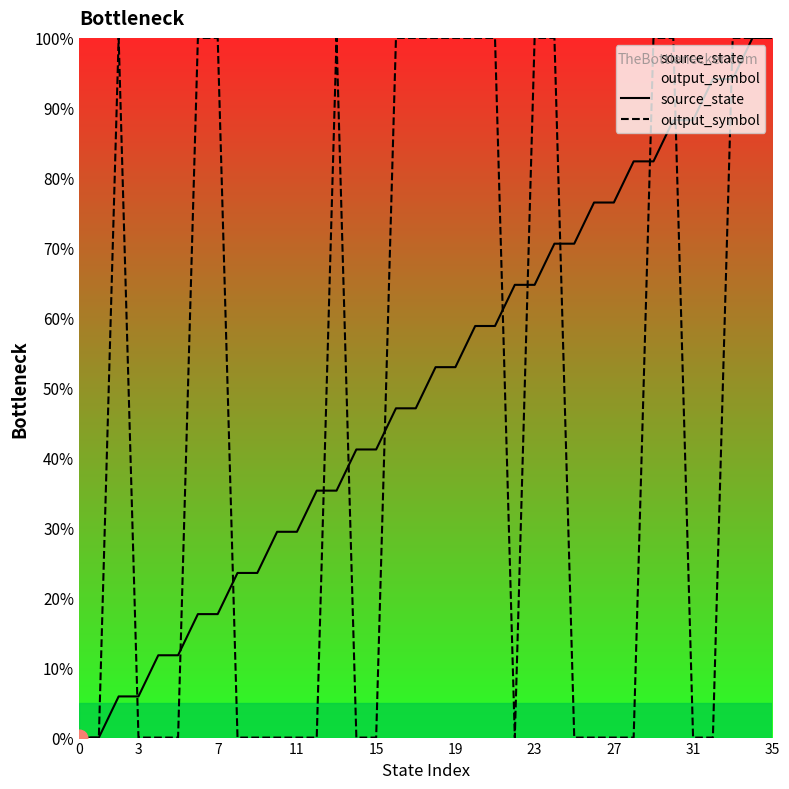

At which category is the sum across all series the highest?

34